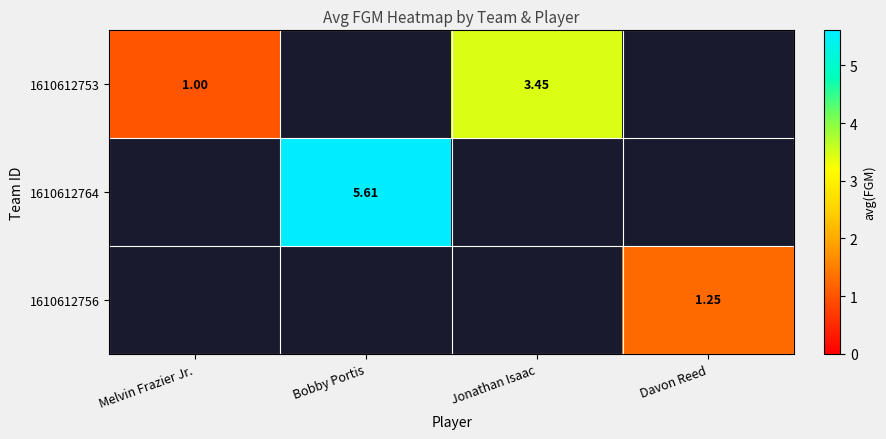

Count the number of data series in this chart.

3